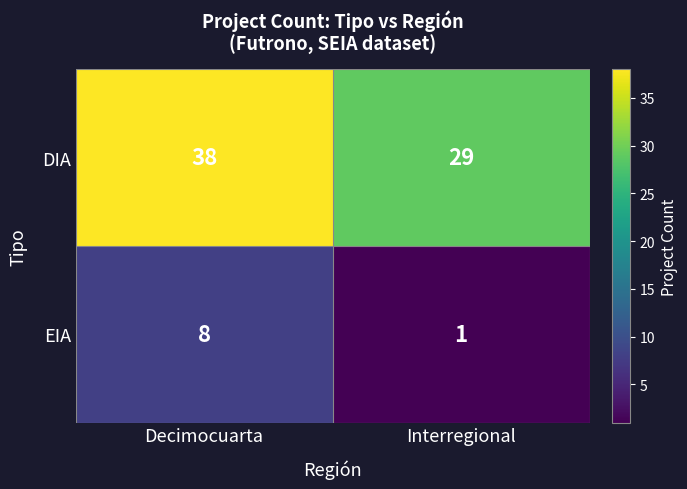

List the series in order of their peak value, lowest first.

EIA, DIA